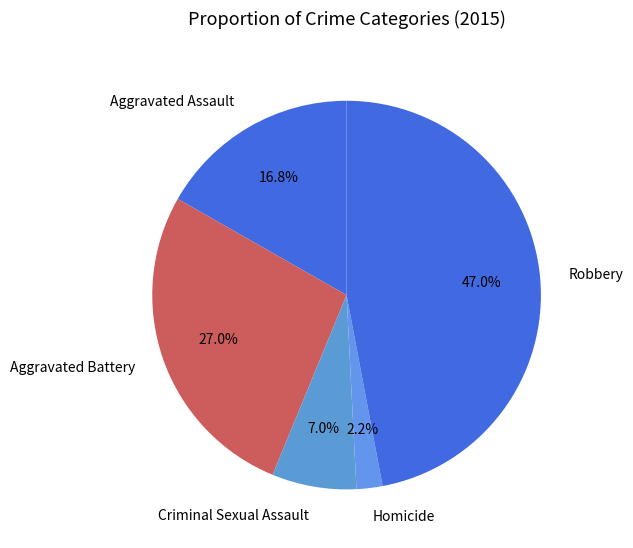

What portion of the pie excludes Aggravated Assault?

83.2%